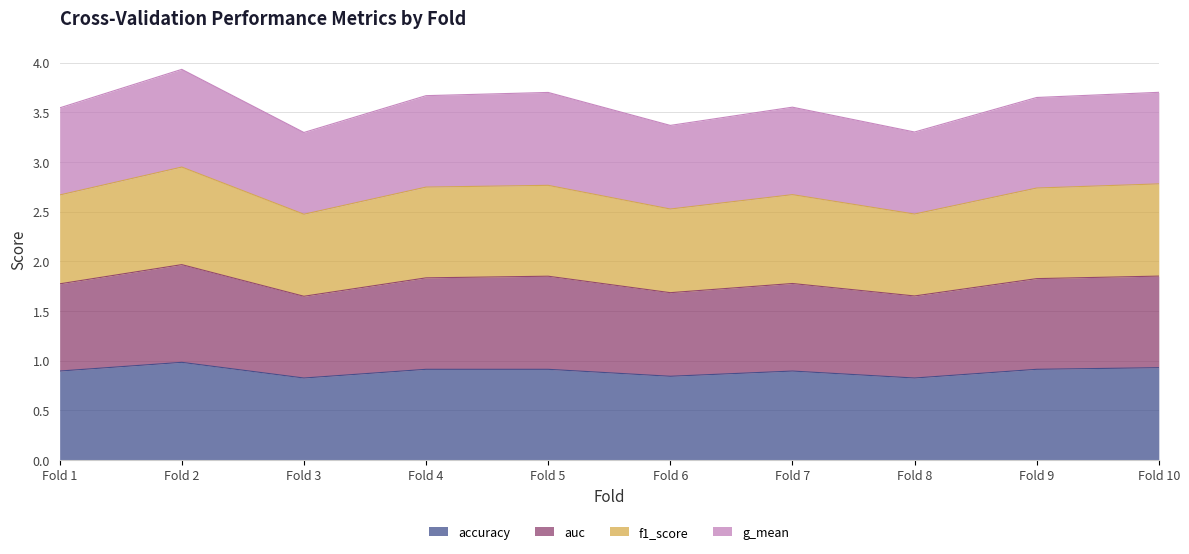

True or false: accuracy and auc cross at least once.

False